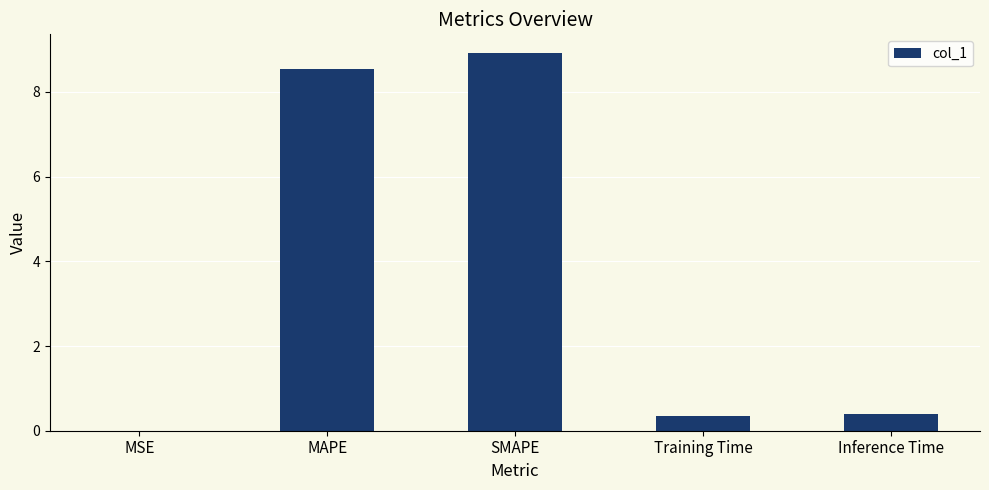

What is the sum of the values at Training Time and Inference Time?

0.7